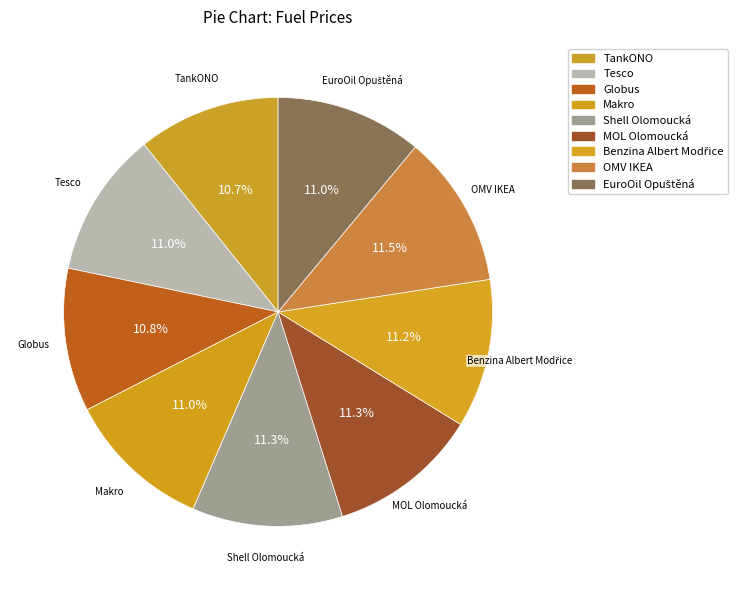

What percentage is the OMV IKEA slice, to the nearest percent?

12%